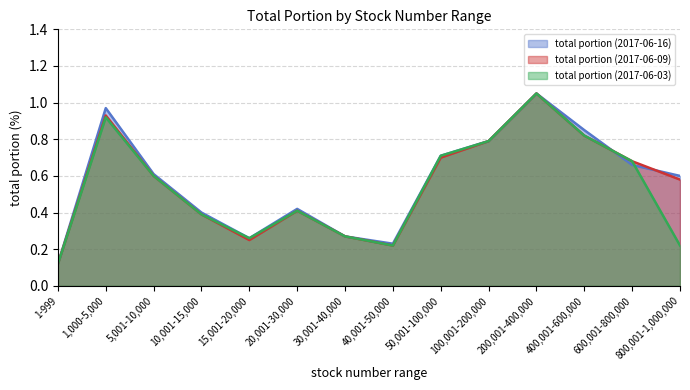

Is the value of total portion (2017-06-03) at 10,001-15,000 greater than the value of total portion (2017-06-16) at 400,001-600,000?

No